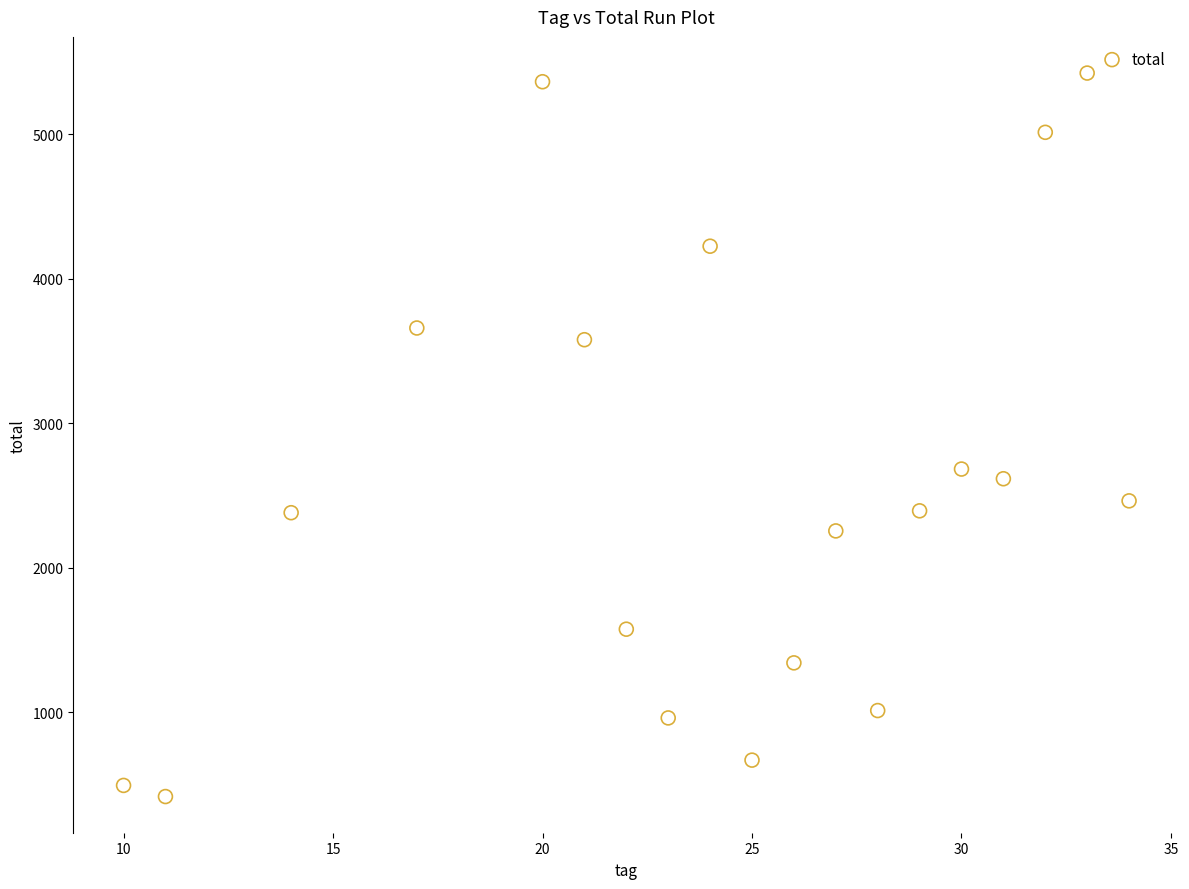

What Y value in the scatter plot is closest to 2919?

2682